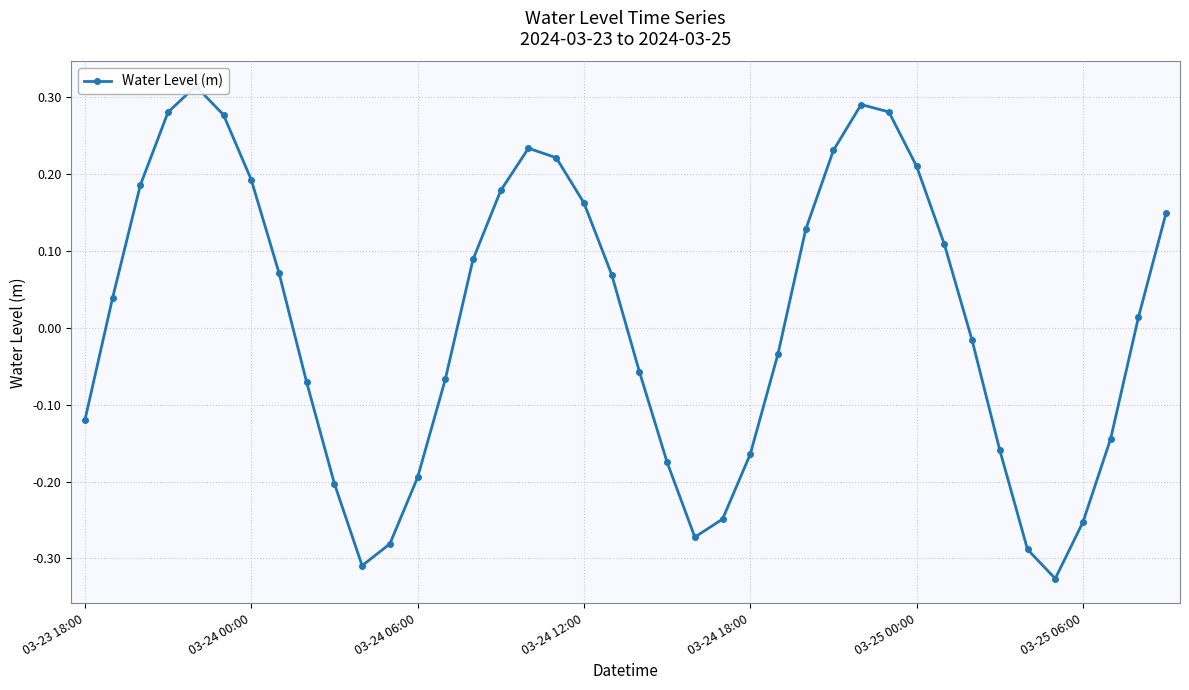

At which category does the data reach its first local valley?

10